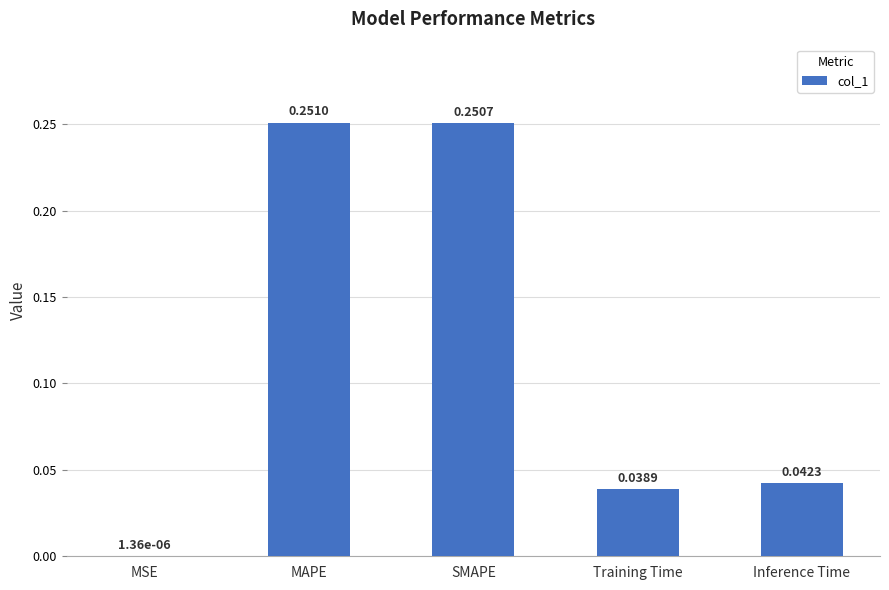

Are the bars horizontal?

No